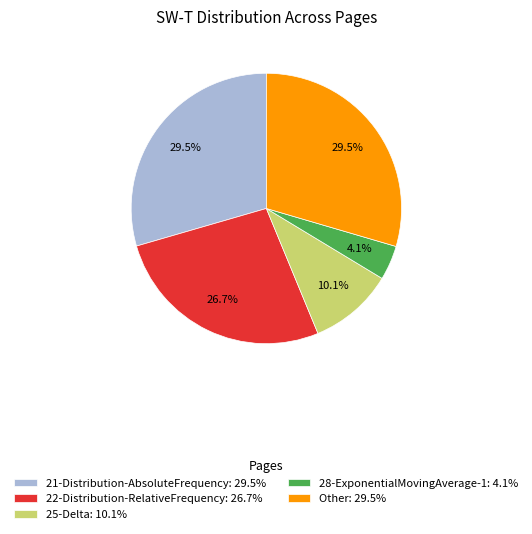

How much of the chart is everything except 22-Distribution-RelativeFrequency: 26.7%?

73.3%